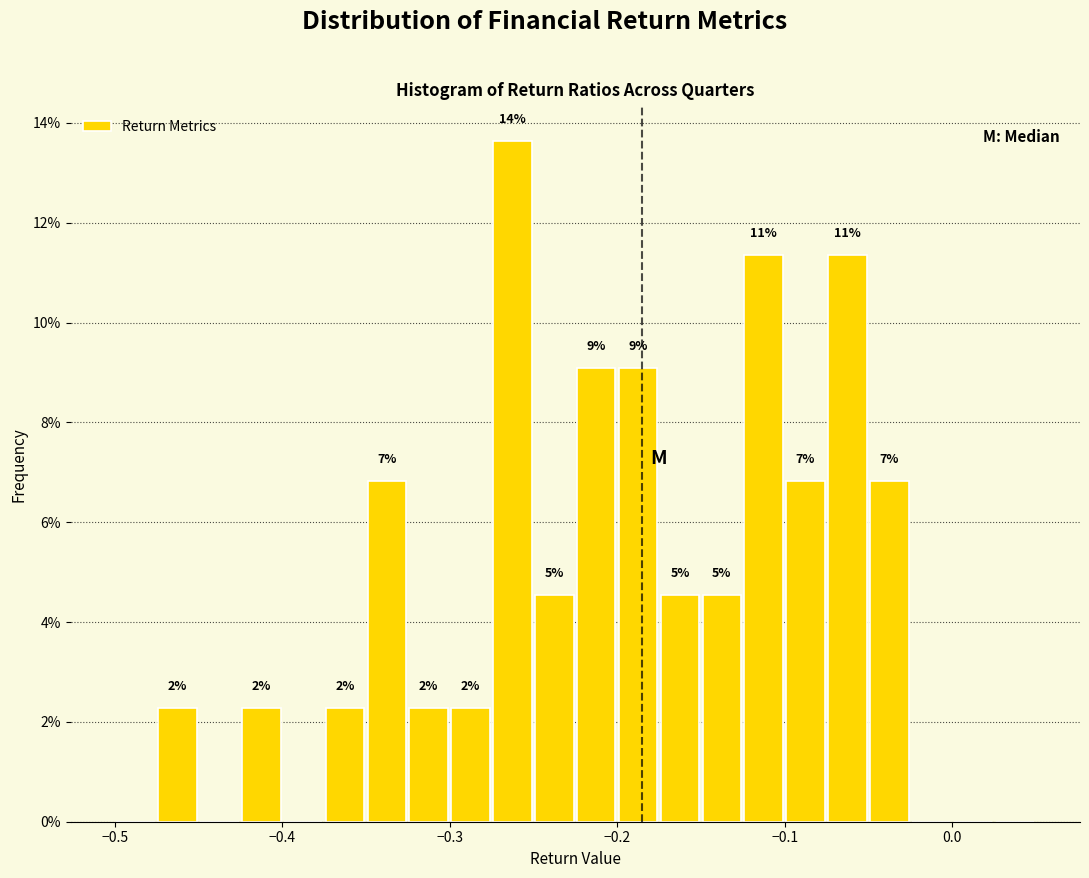

Around what value on the x-axis is the tallest bar? Give the approximate position of its centre, as read against the axis.

-0.26